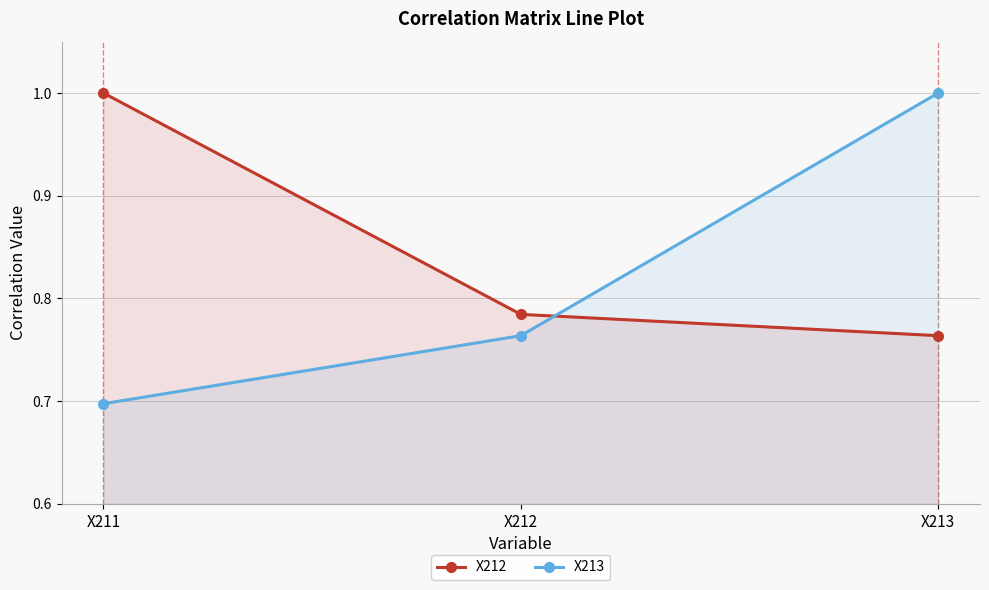

Reading left to right, extract all data points from this chart.

X212: 1.0	0.8	0.8
X213: 0.7	0.8	1.0